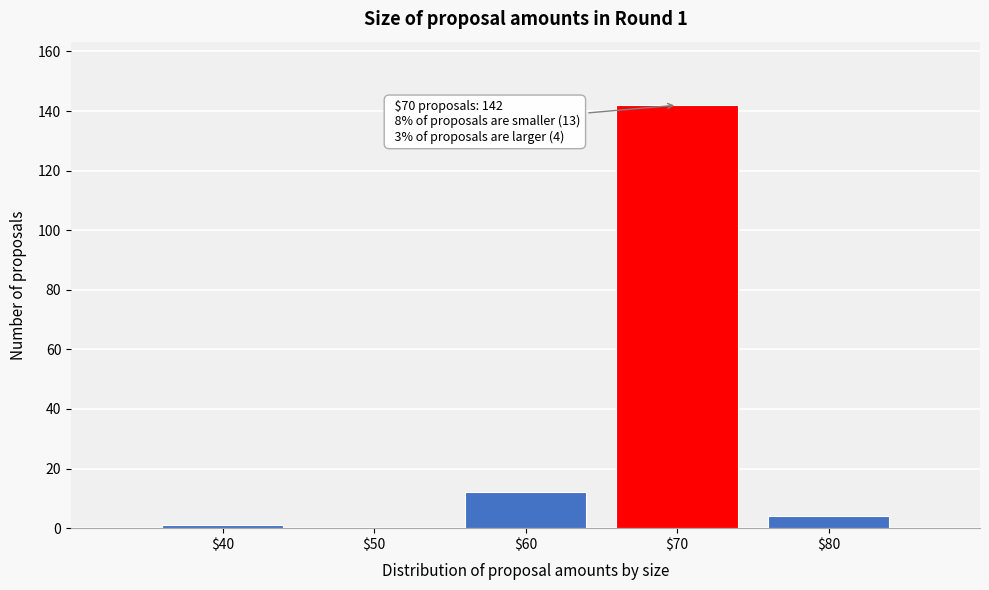

True or false: the data shows 47 at $50.

False